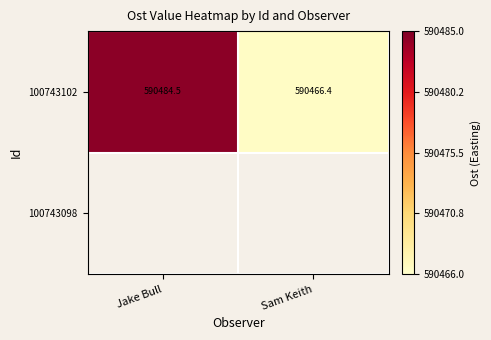

Between Sam Keith and Jake Bull, which is larger?

Jake Bull